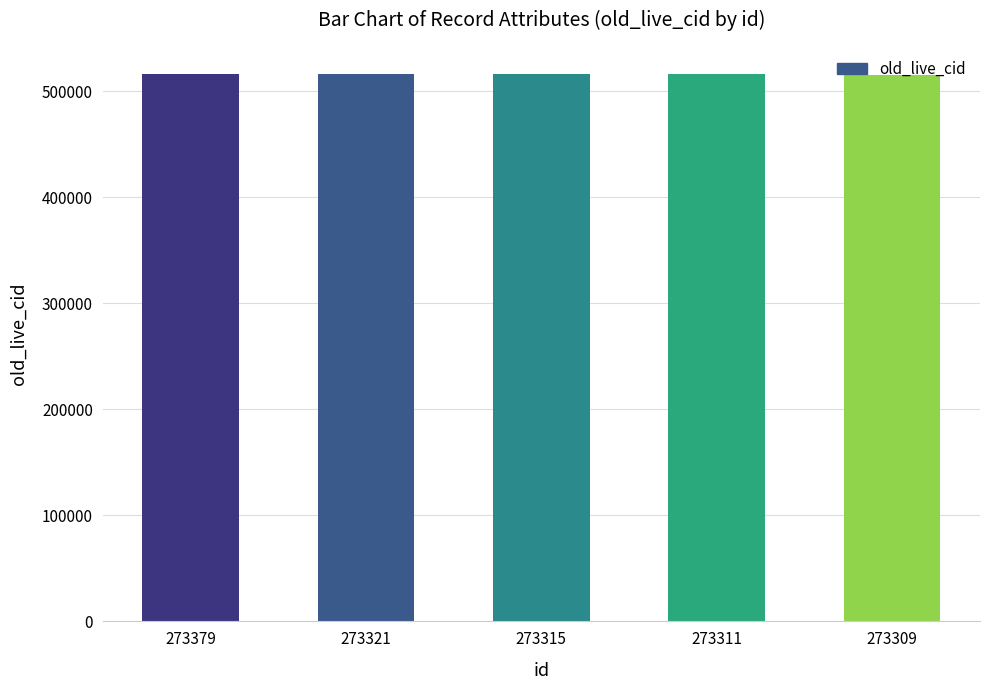

How many values are below 515871?

2